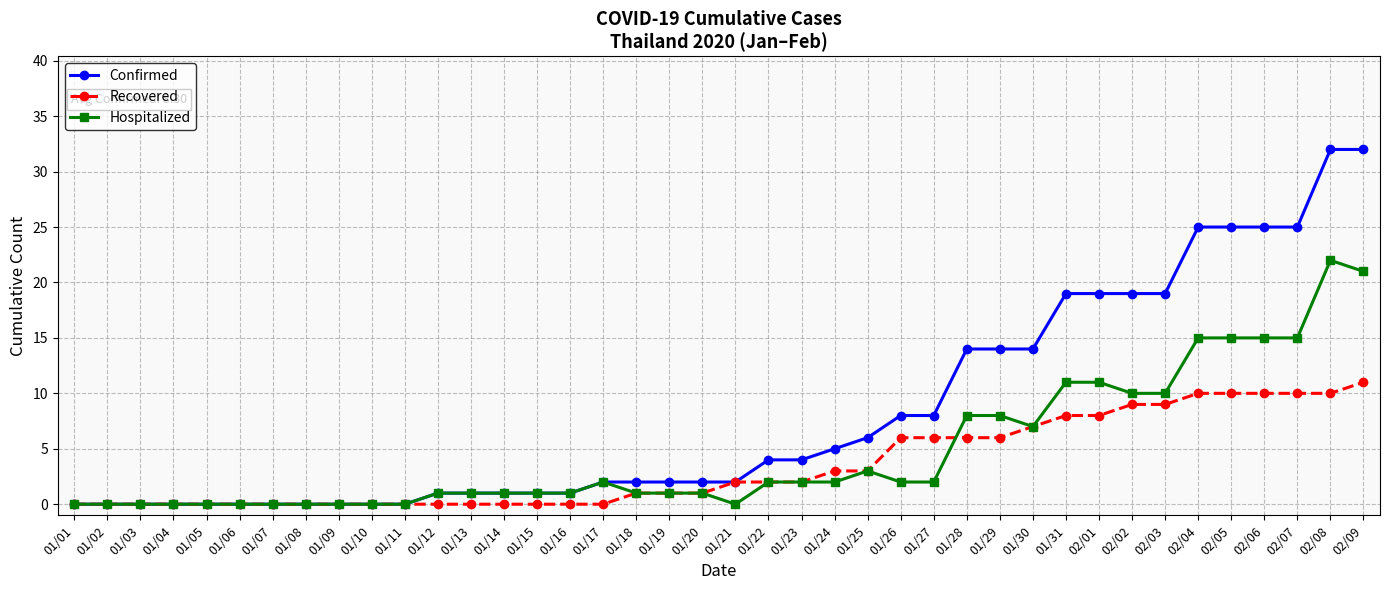

Which series has the largest total across all categories?

Confirmed